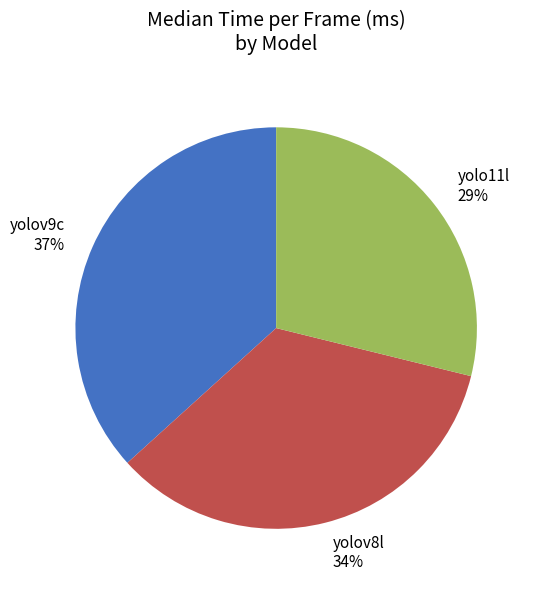

The yolov8l slice represents 34% of the pie. True or false?

True